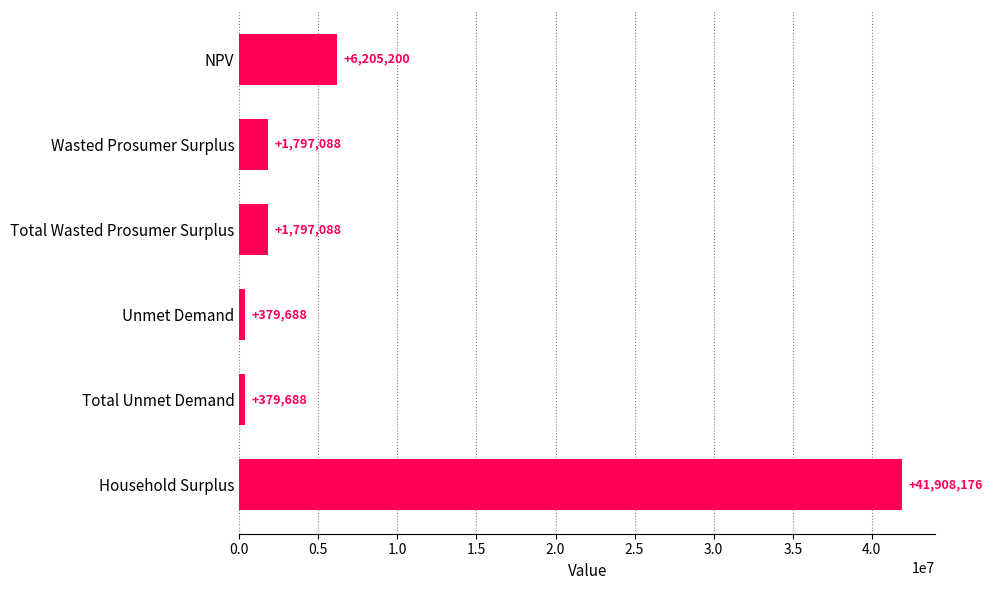

The value at Wasted Prosumer Surplus is 1797087.8. True or false?

True